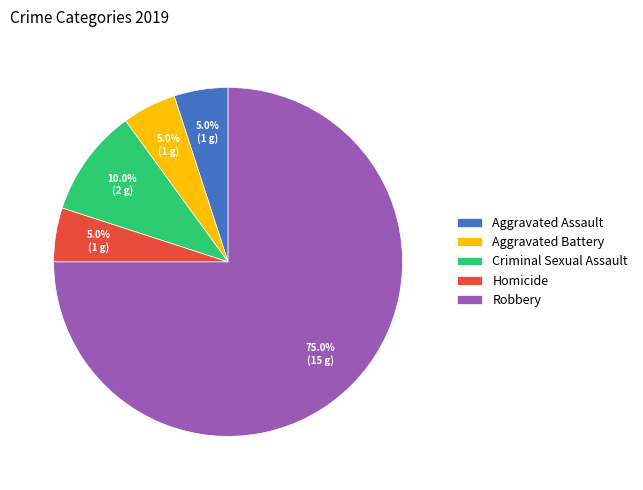

Is the sum of Homicide and Aggravated Battery greater than half?

No